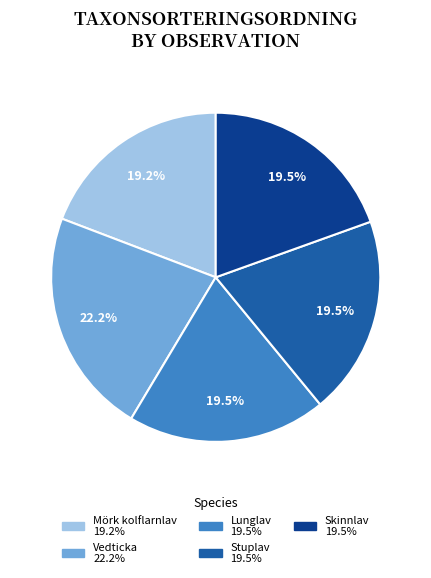

Does any single category account for the majority?

No